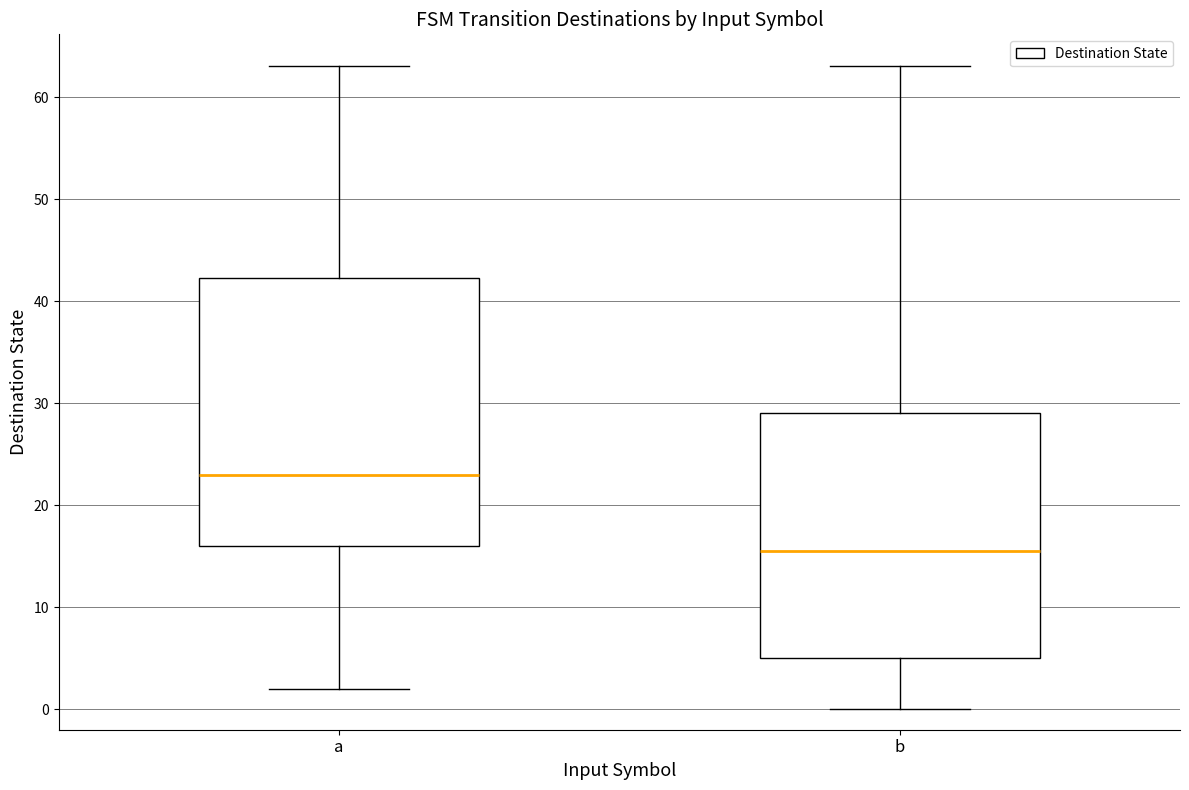

Reading left to right, transcribe this box plot: for each box, give where its median line is, the range the box spans, and where its two whiskers end, as read against the y-axis. The values are not printed on the chart, so give them approximately, as read against the axis.

a: median 23, box 16 to 42, whiskers 2 to 63
b: median 16, box 5 to 29, whiskers 0 to 63